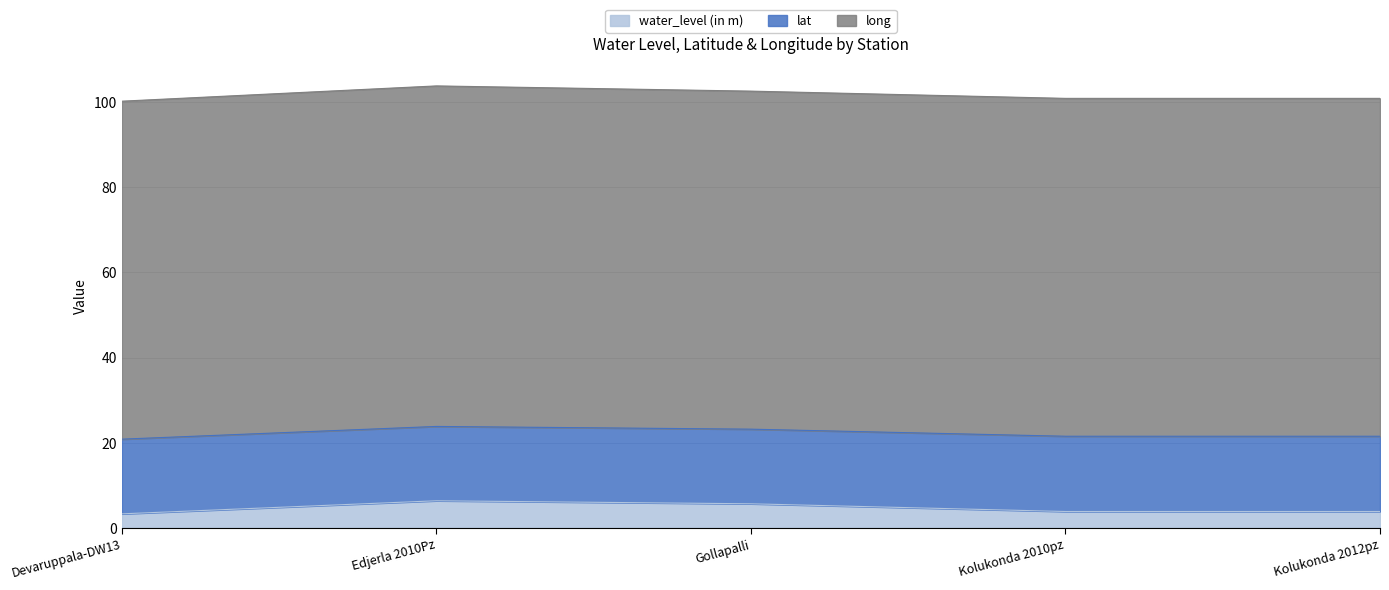

Count the number of data series in this chart.

3